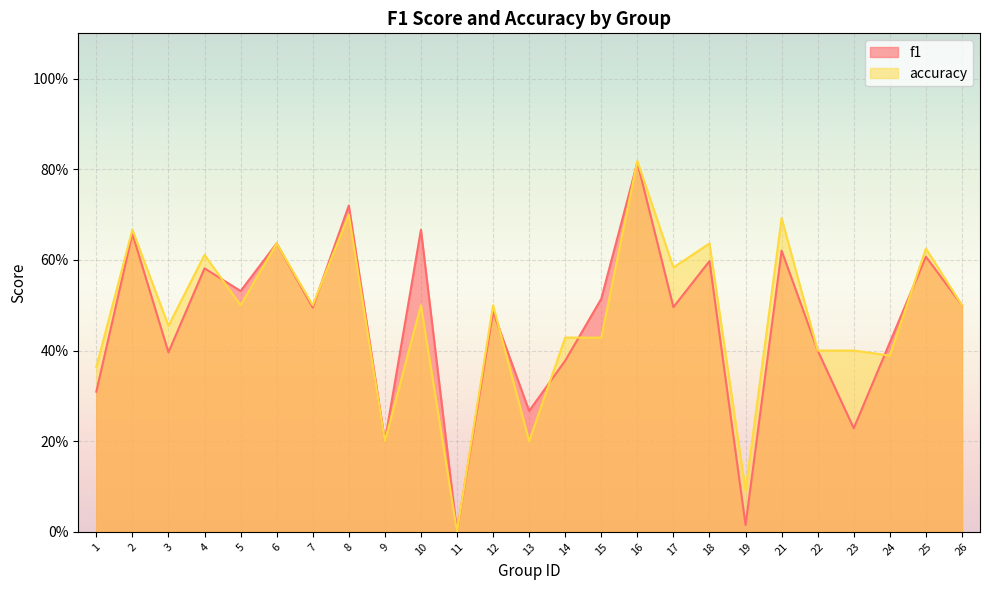

What are all the series names shown in the legend?

f1, accuracy